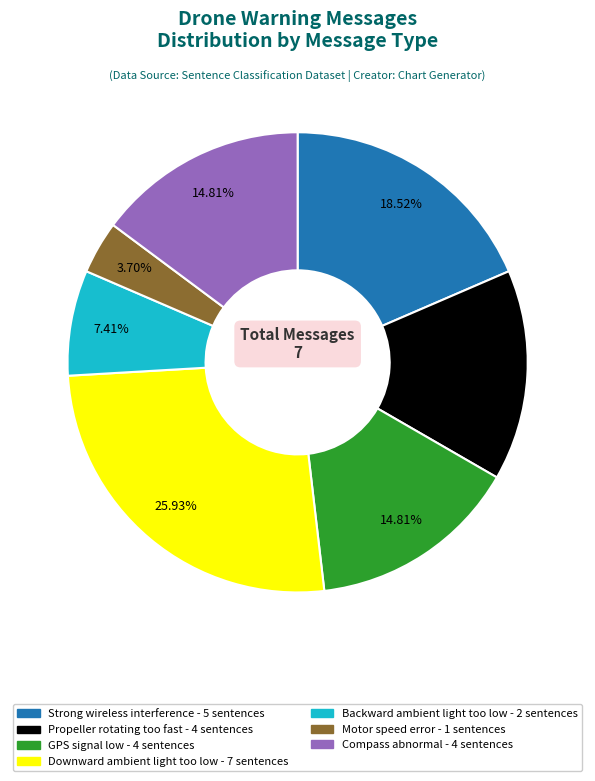

Combined, do GPS signal low and Propeller rotating too fast account for over 50%?

No